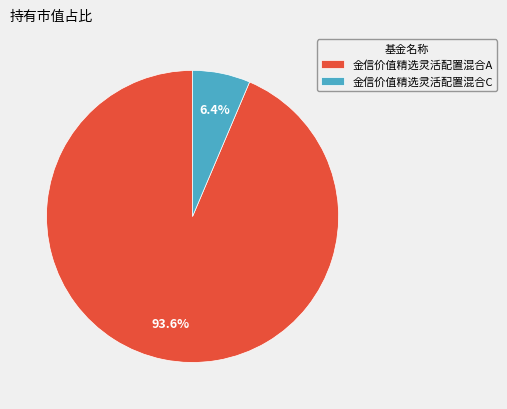

Which category has the smallest portion of the pie?

金信价值精选灵活配置混合C